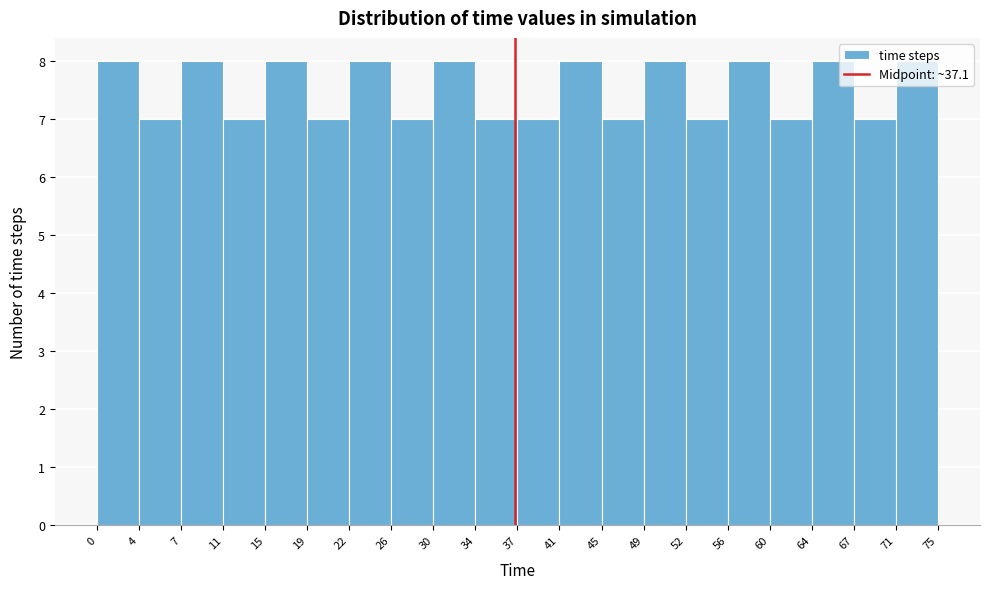

What is the height of the bar covering 34 to 37 on the x-axis? The values are not printed on the chart, so give them approximately, as read against the axis.

7